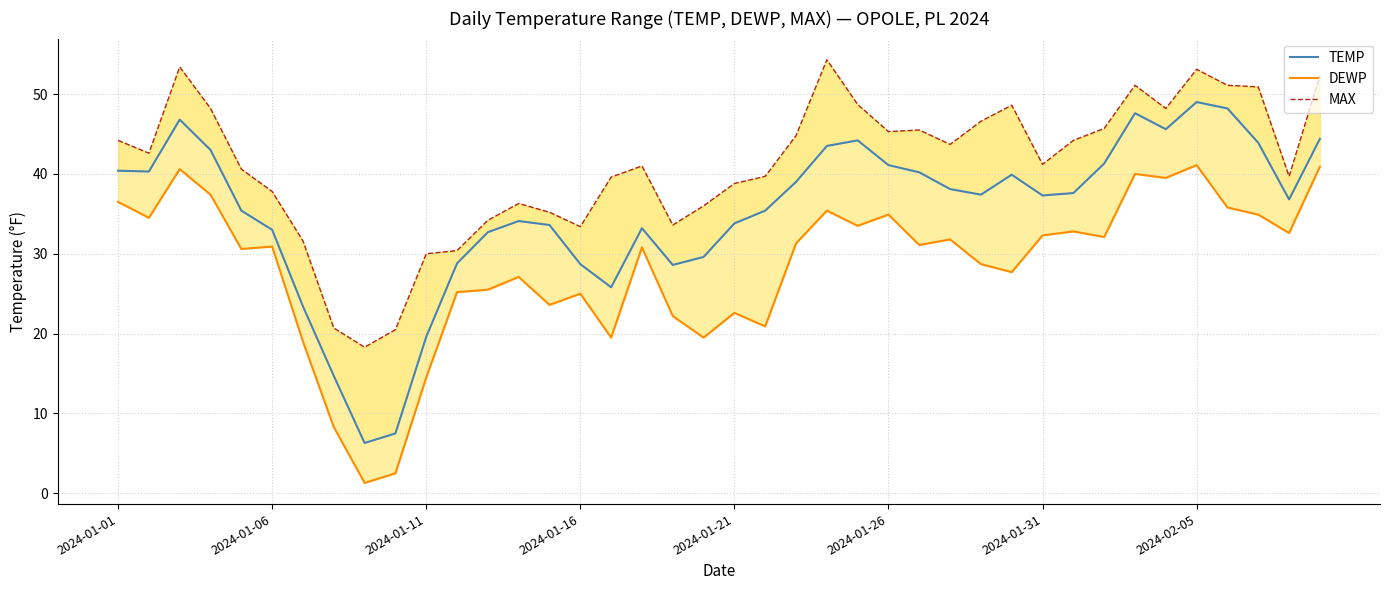

True or false: TEMP and DEWP cross at least once.

False